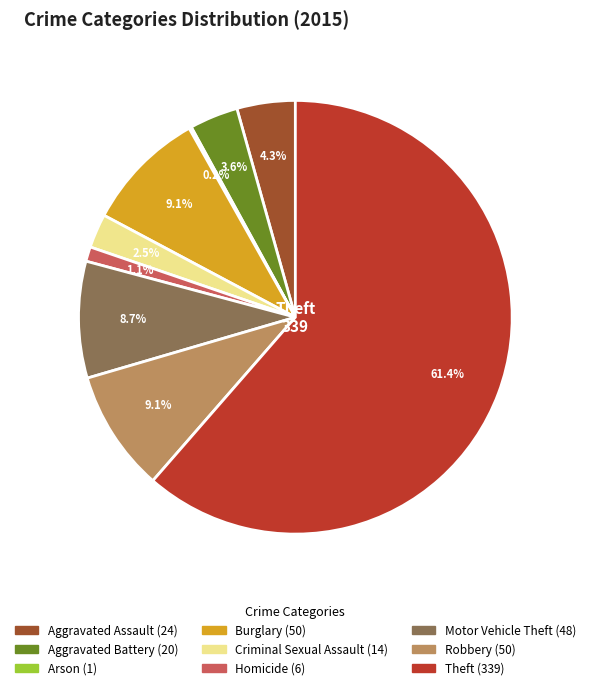

Is there a majority slice in this chart?

Yes